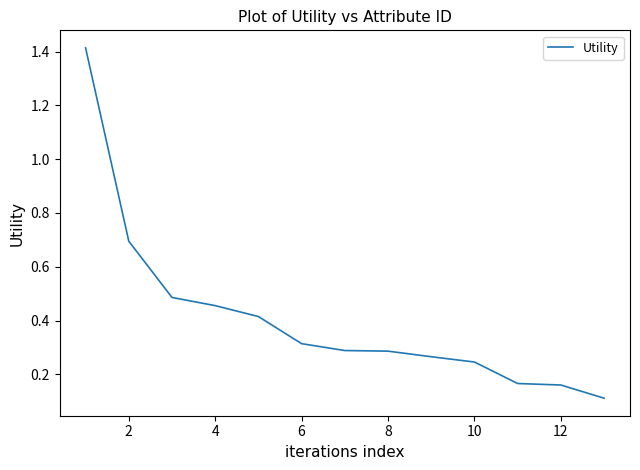

What is the maximum value shown in the chart?

1.4